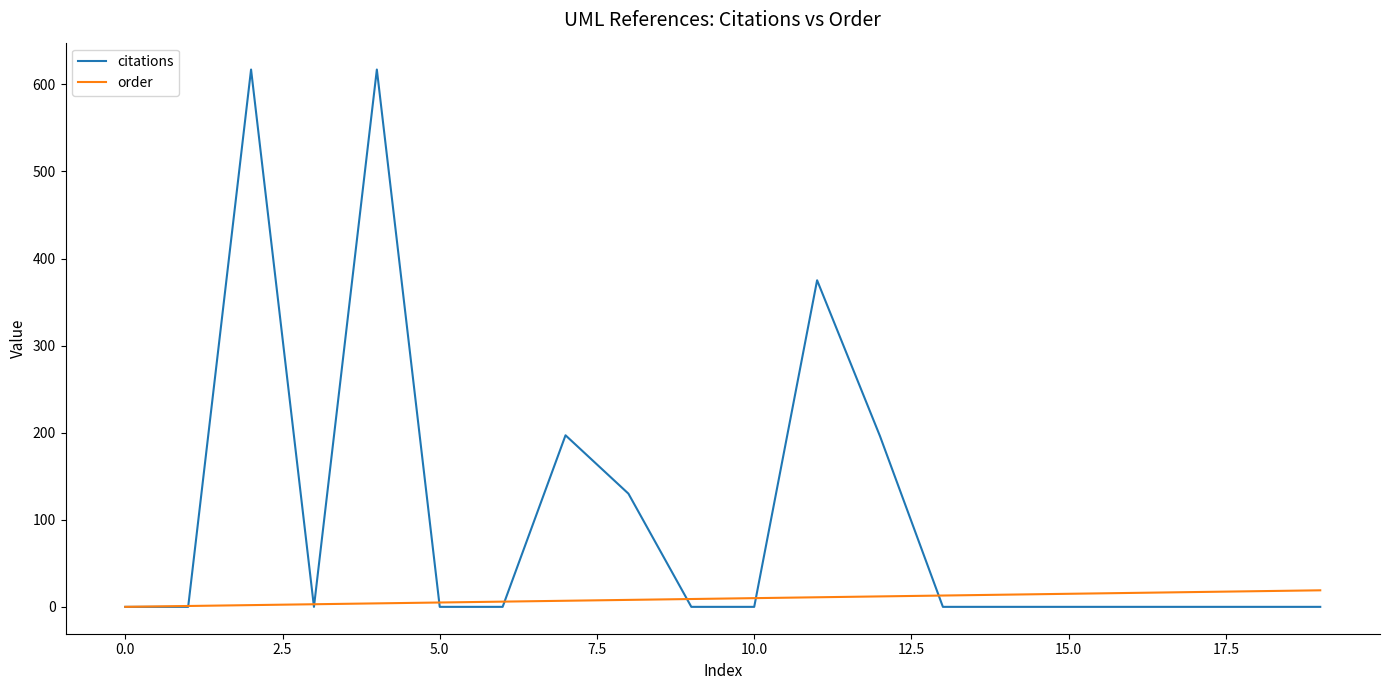

Rank the series by their maximum value, from highest to lowest.

citations, order